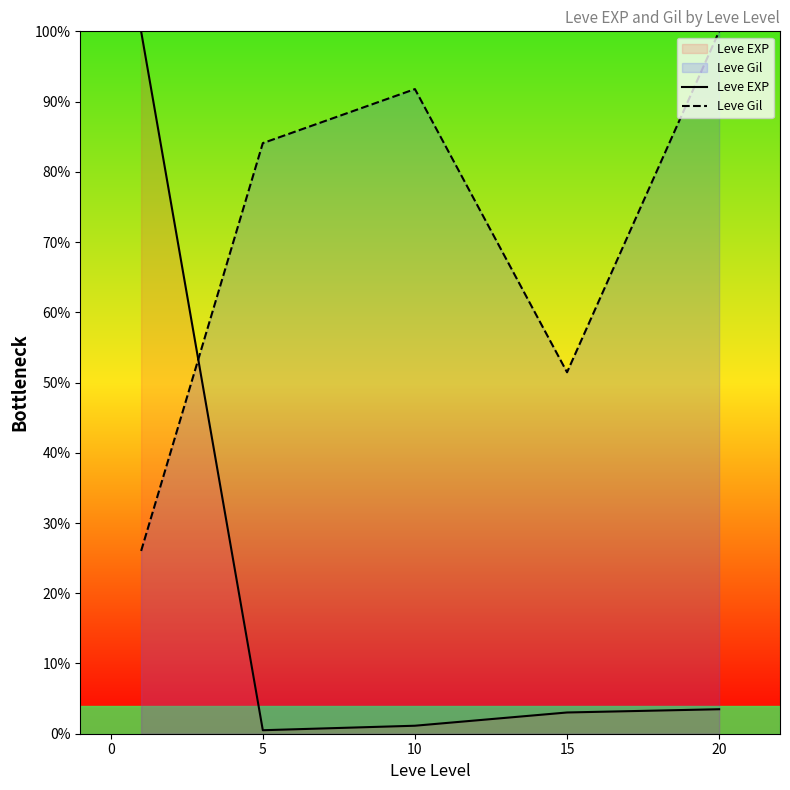

Which series has the largest total across all categories?

Leve Gil